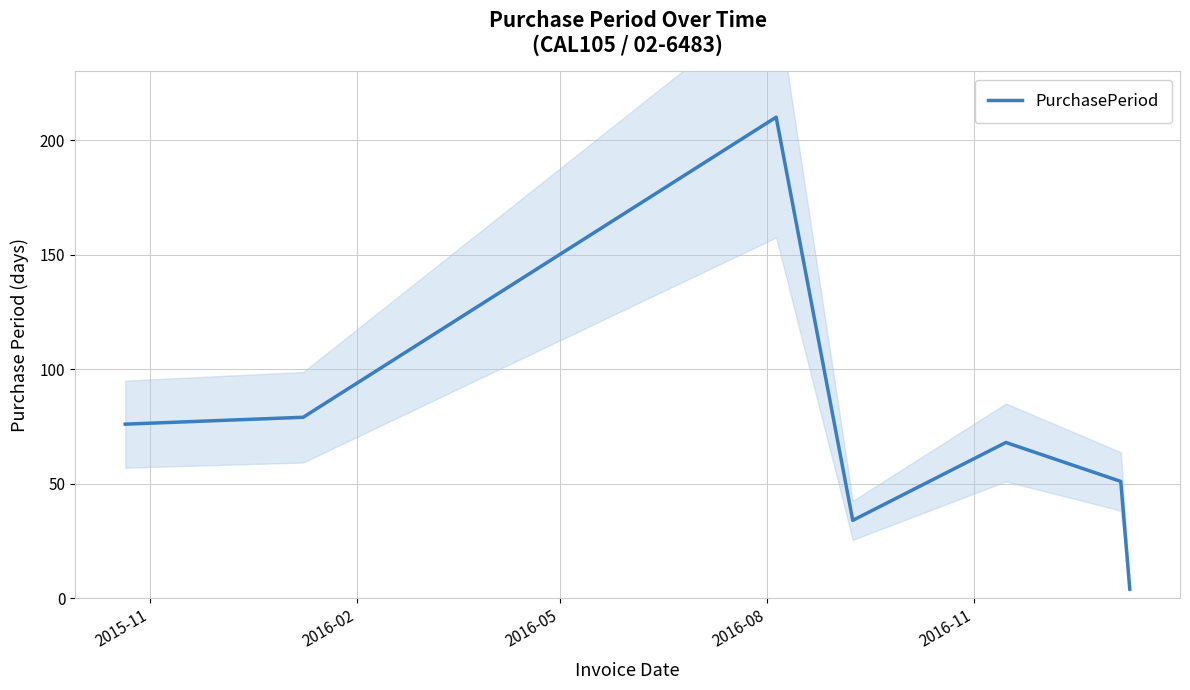

What is the maximum value shown in the chart?

210